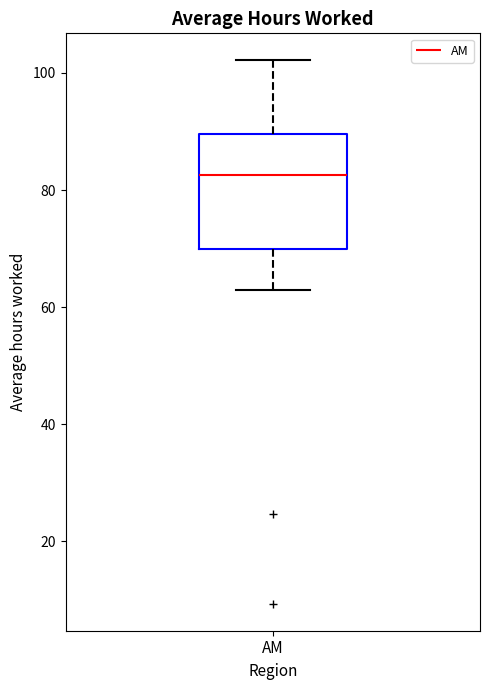

Where does the lower whisker of the box for AM end on the y-axis? The values are not printed on the chart, so give them approximately, as read against the axis.

62